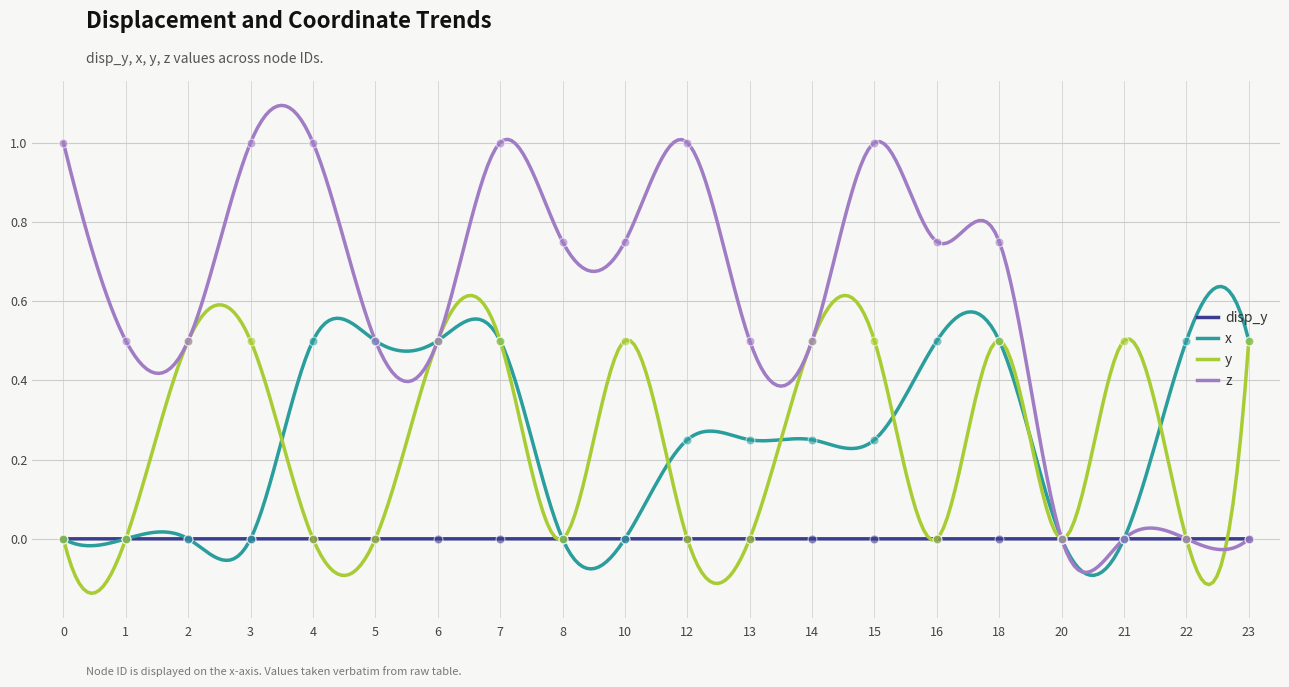

Which series contains the highest Y value?

z